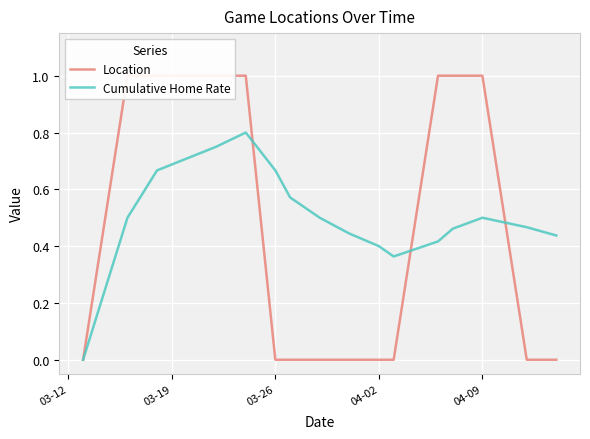

The value of Cumulative Home Rate at 04-09 is 0.8. True or false?

False